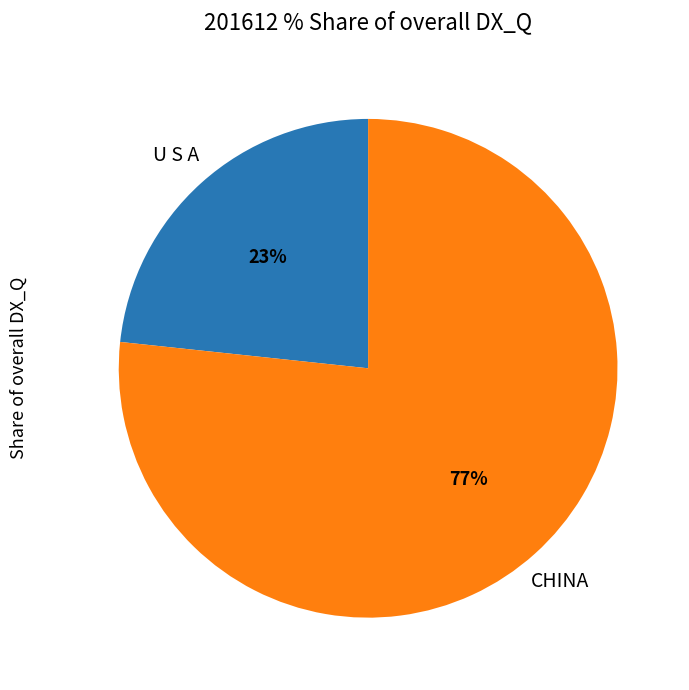

Which slice is the smallest?

U S A